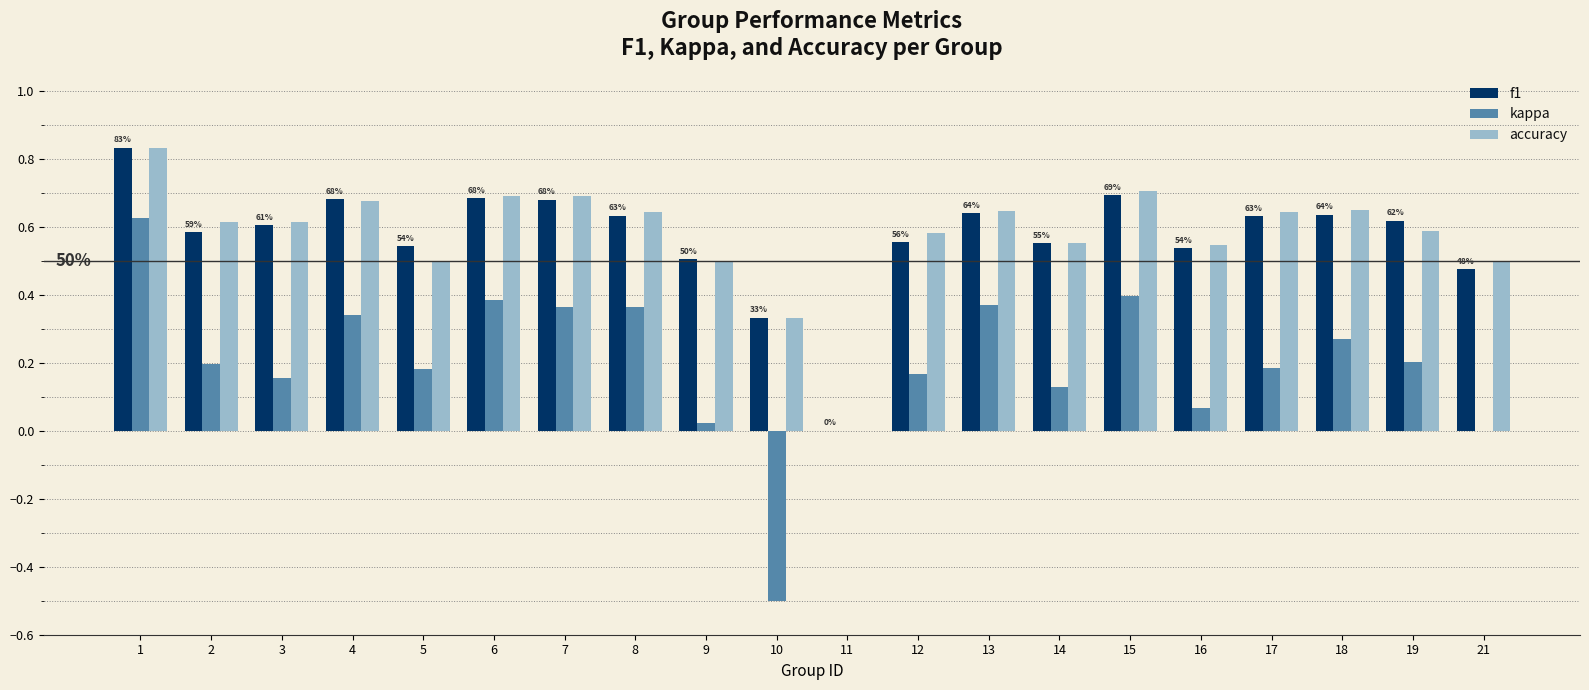

Between 3 and 9, which series saw the biggest shift?

kappa